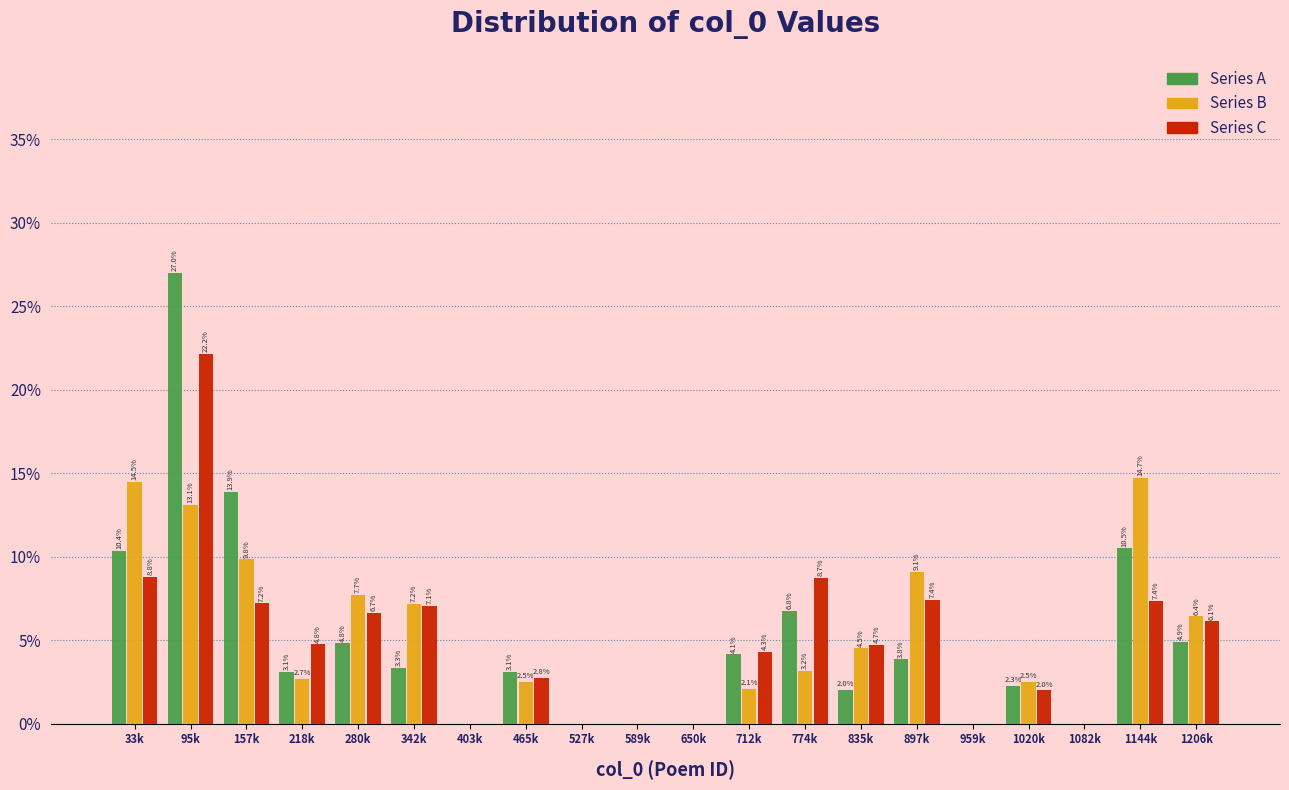

Reading left to right, transcribe all the data shown in this chart.

Series A: 33k=10.4	95k=27.0	157k=13.9	218k=3.1	280k=4.8	342k=3.3	403k=0.0	465k=3.1	527k=0.0	589k=0.0	650k=0.0	712k=4.1	774k=6.8	835k=2.0	897k=3.8	959k=0.0	1020k=2.3	1082k=0.0	1144k=10.5	1206k=4.9
Series B: 33k=14.5	95k=13.1	157k=9.8	218k=2.7	280k=7.7	342k=7.2	403k=0.0	465k=2.5	527k=0.0	589k=0.0	650k=0.0	712k=2.1	774k=3.2	835k=4.5	897k=9.1	959k=0.0	1020k=2.5	1082k=0.0	1144k=14.7	1206k=6.4
Series C: 33k=8.8	95k=22.2	157k=7.2	218k=4.8	280k=6.7	342k=7.1	403k=0.0	465k=2.8	527k=0.0	589k=0.0	650k=0.0	712k=4.3	774k=8.7	835k=4.7	897k=7.4	959k=0.0	1020k=2.0	1082k=0.0	1144k=7.4	1206k=6.1